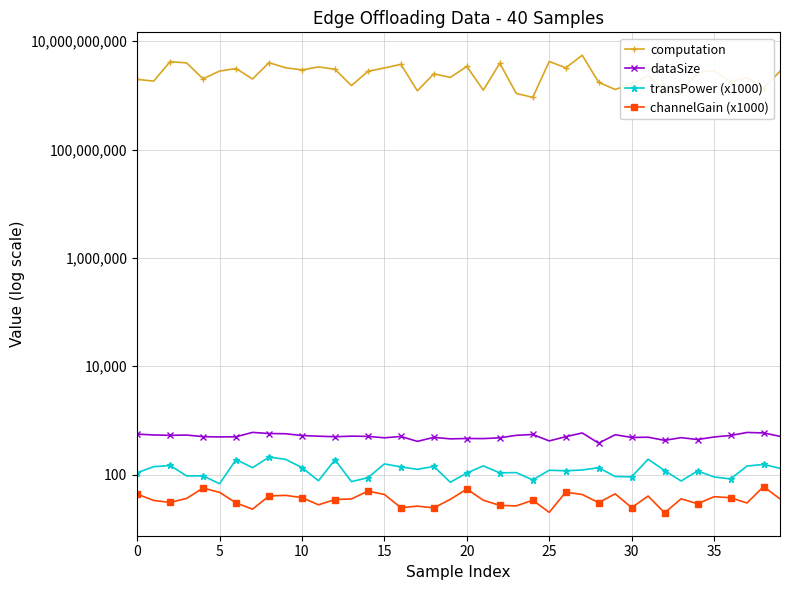

How many series are shown in this chart?

4